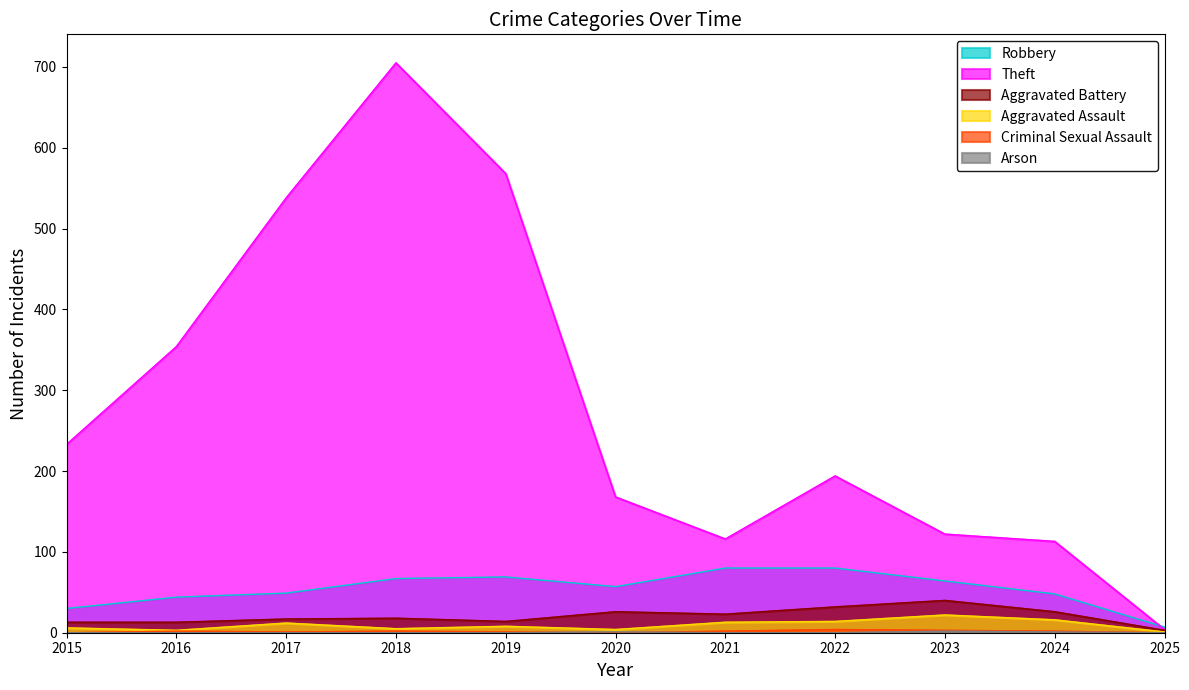

Count the number of data series in this chart.

6